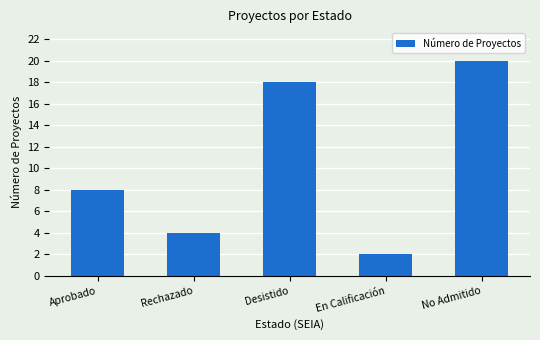

What is the change in value from Aprobado to En Calificación?

-6